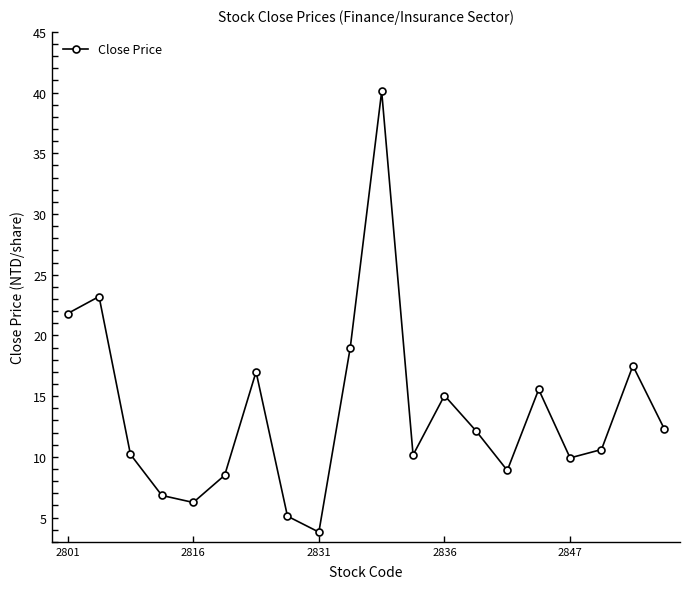

What is the average value?

13.7